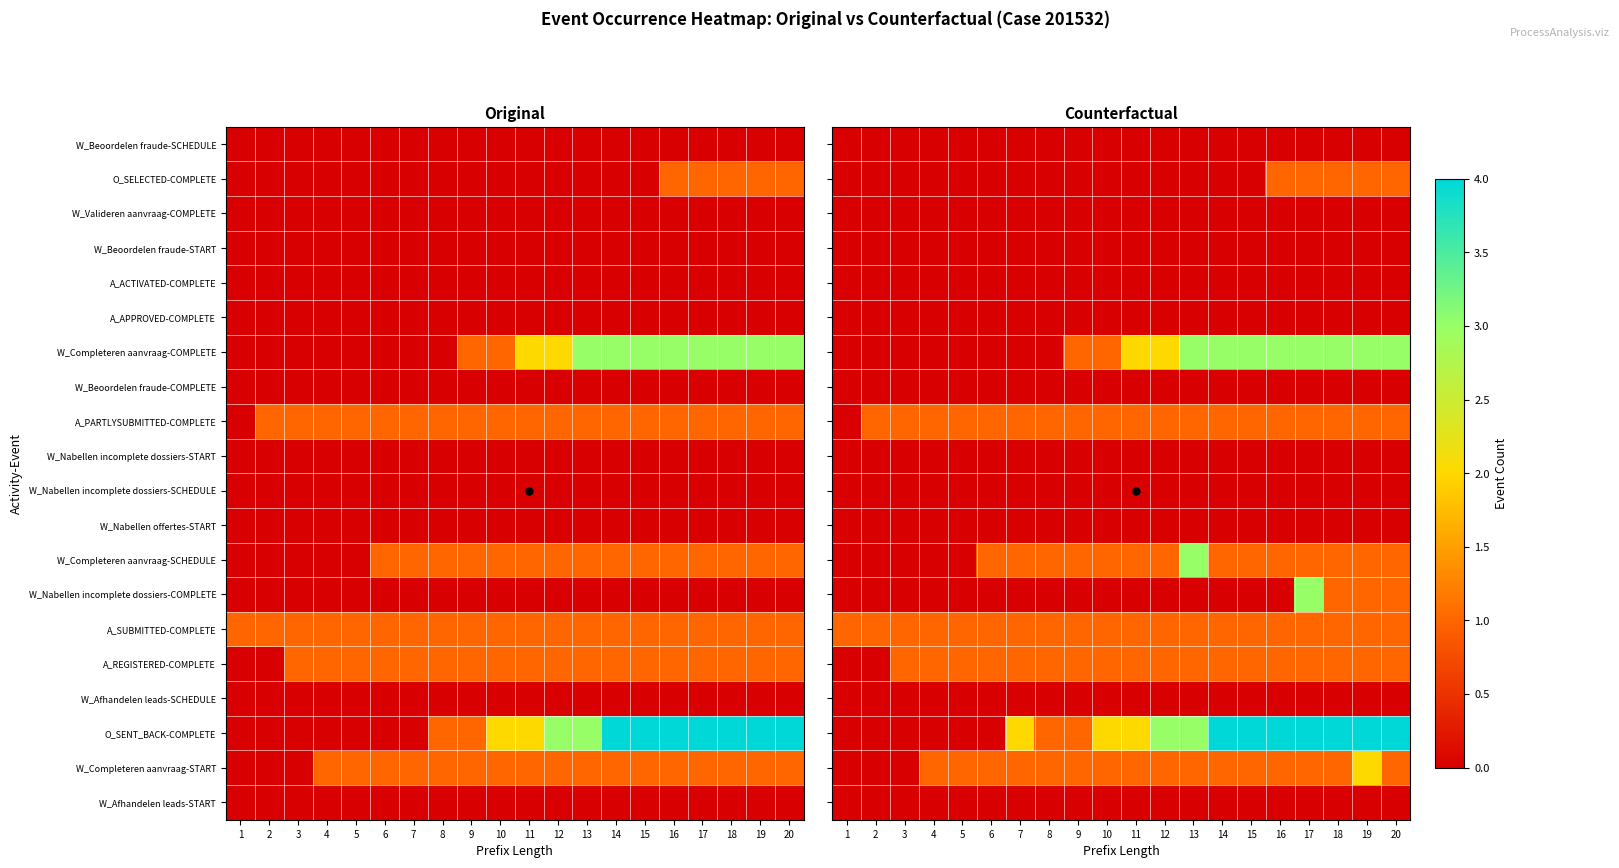

Count the number of data series in this chart.

20